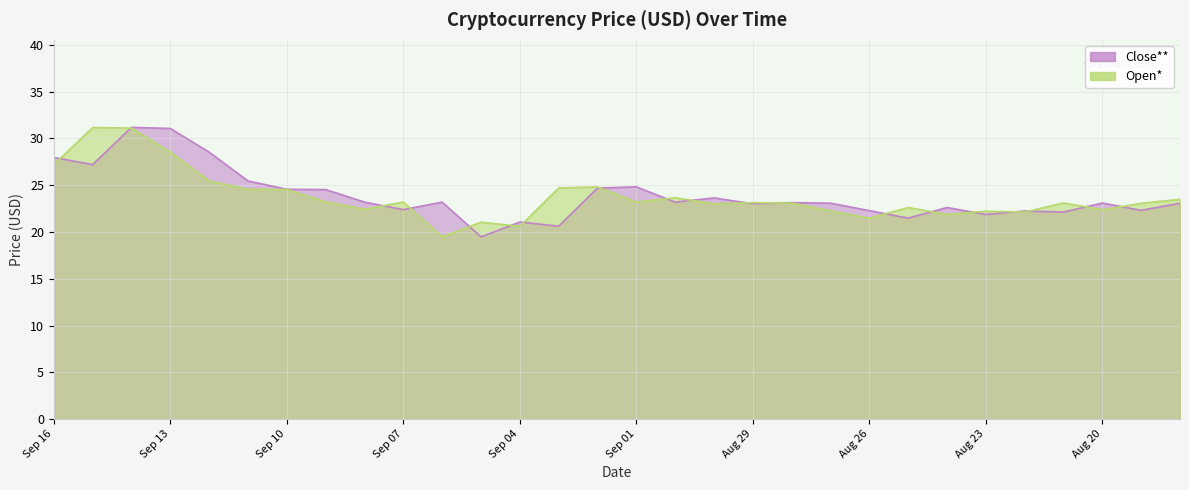

Where is the first local minimum for Close**?

Sep 15